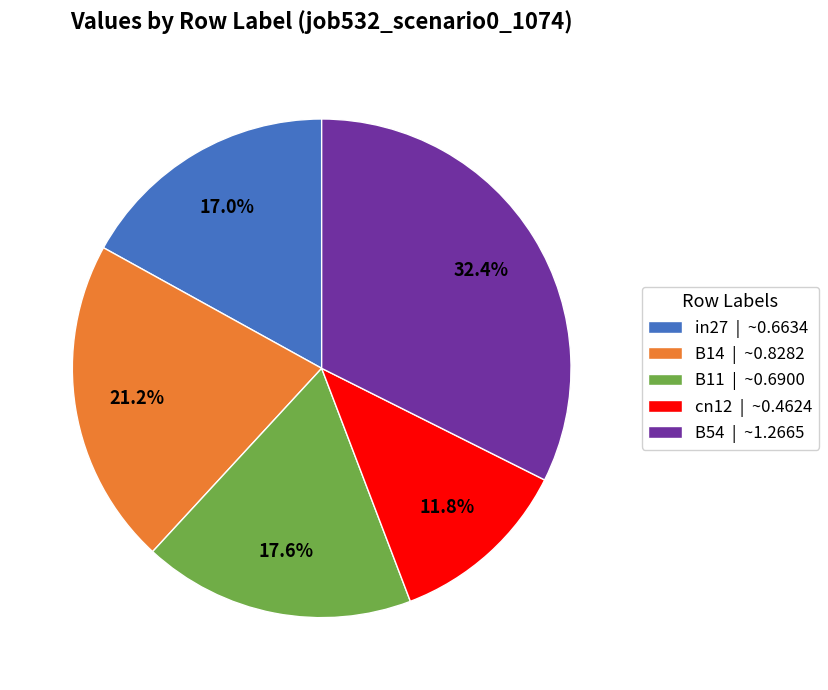

Approximately how many times larger is the value at B14 compared to B54?

0.7